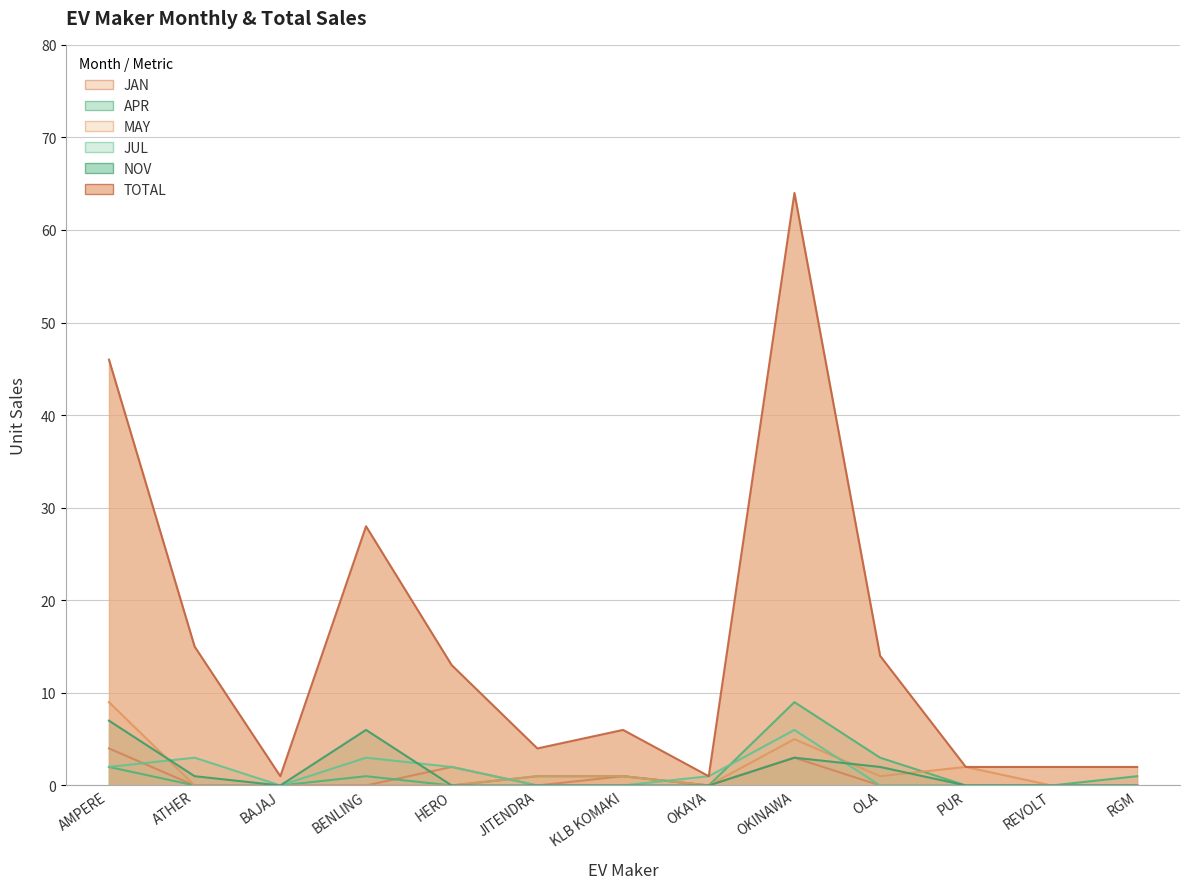

Which category has the highest value in the MAY series?

AMPERE